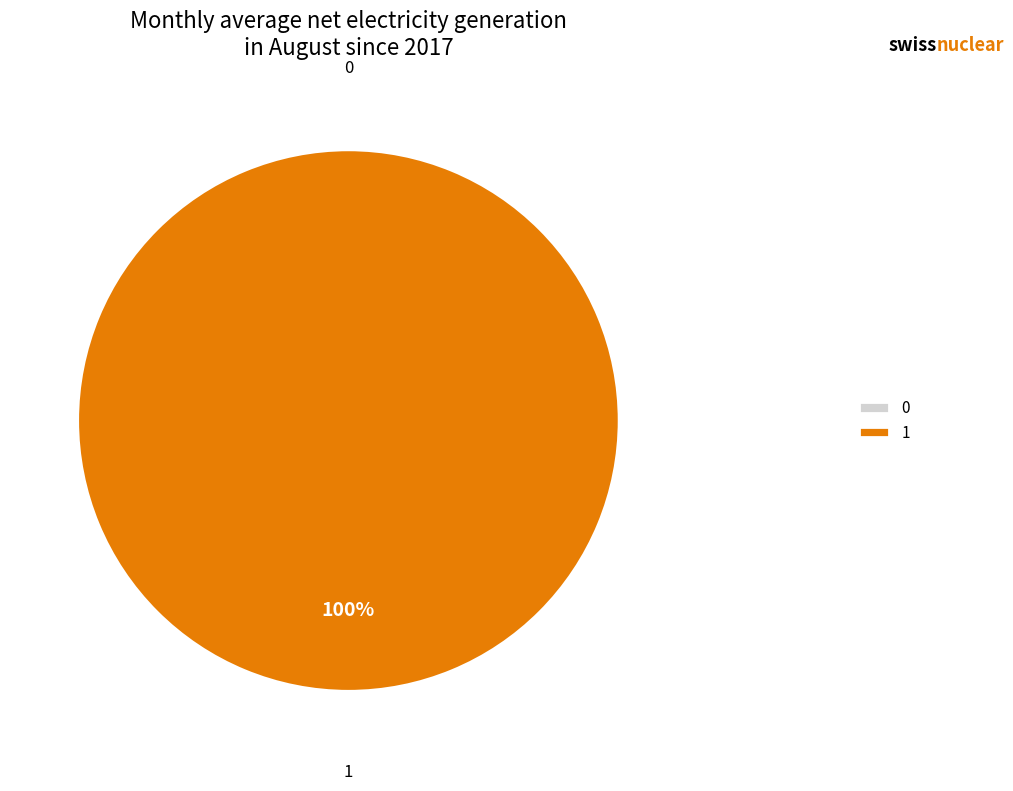

True or false: 0 accounts for 0% of the total.

True